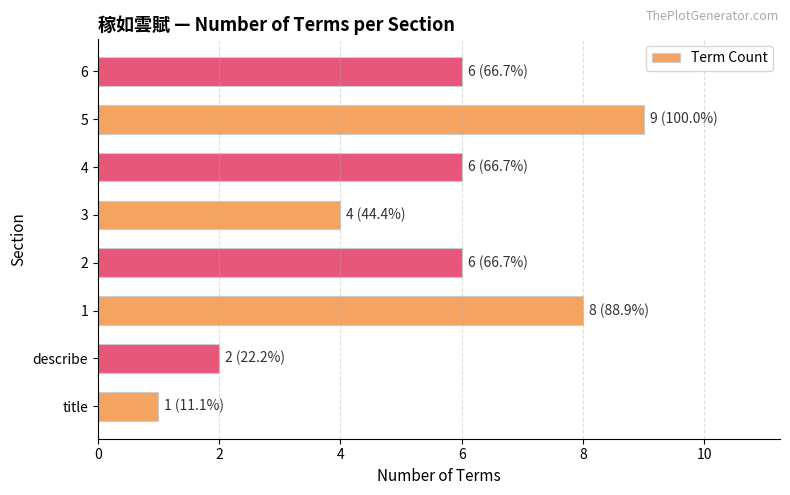

What is the change in value from 1 to 5?

+1